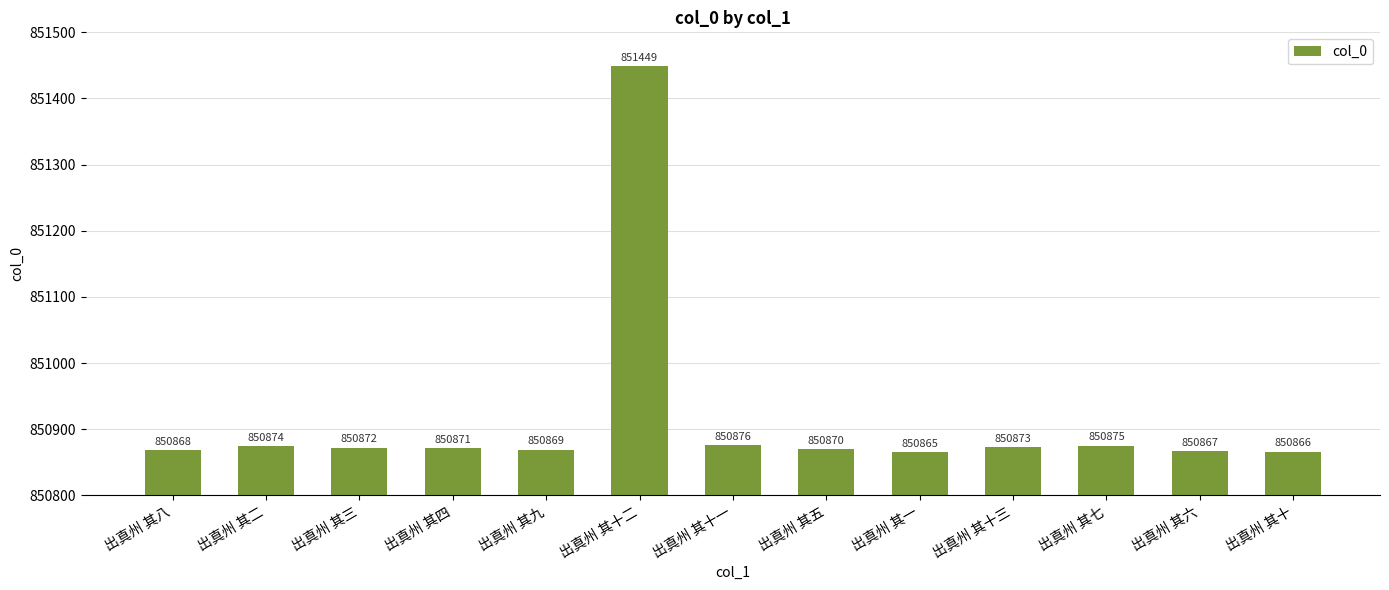

List the labels in order of value, smallest first.

出真州 其一, 出真州 其十, 出真州 其六, 出真州 其八, 出真州 其九, 出真州 其五, 出真州 其四, 出真州 其三, 出真州 其十三, 出真州 其二, 出真州 其七, 出真州 其十一, 出真州 其十二